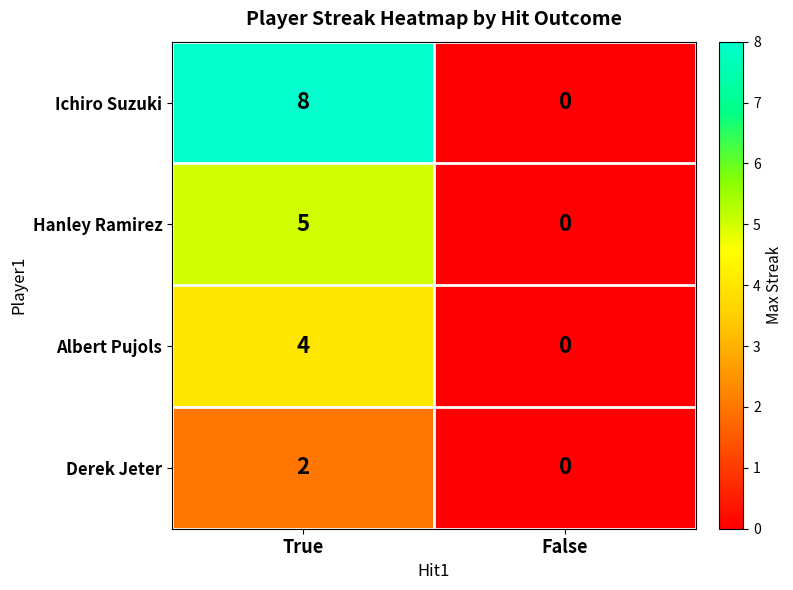

Reading left to right, list all the values displayed in this chart.

Ichiro Suzuki: 8	0
Hanley Ramirez: 5	0
Albert Pujols: 4	0
Derek Jeter: 2	0